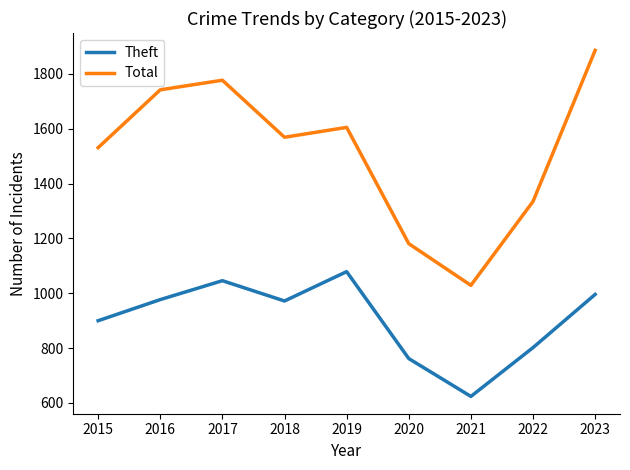

At which category is the sum across all series the highest?

2023